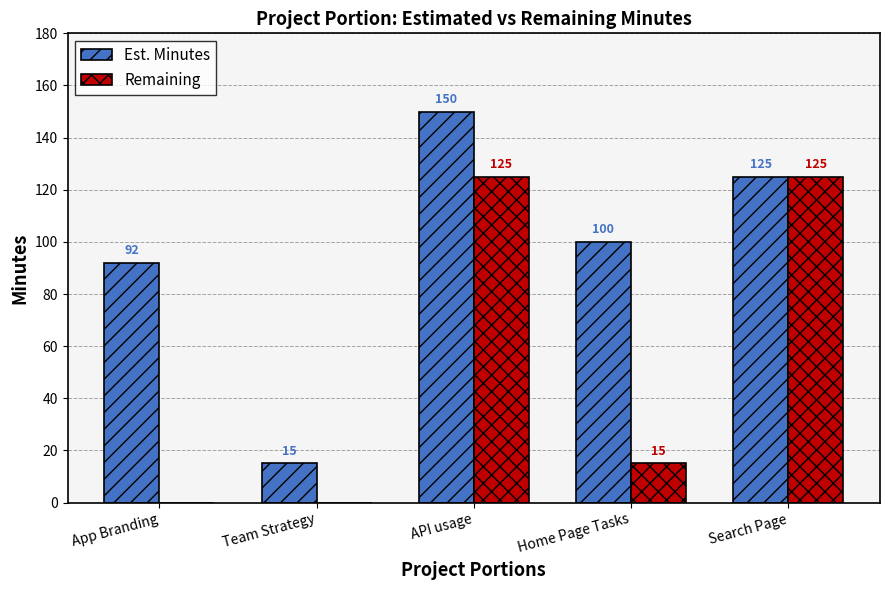

How many groups of bars are there?

5